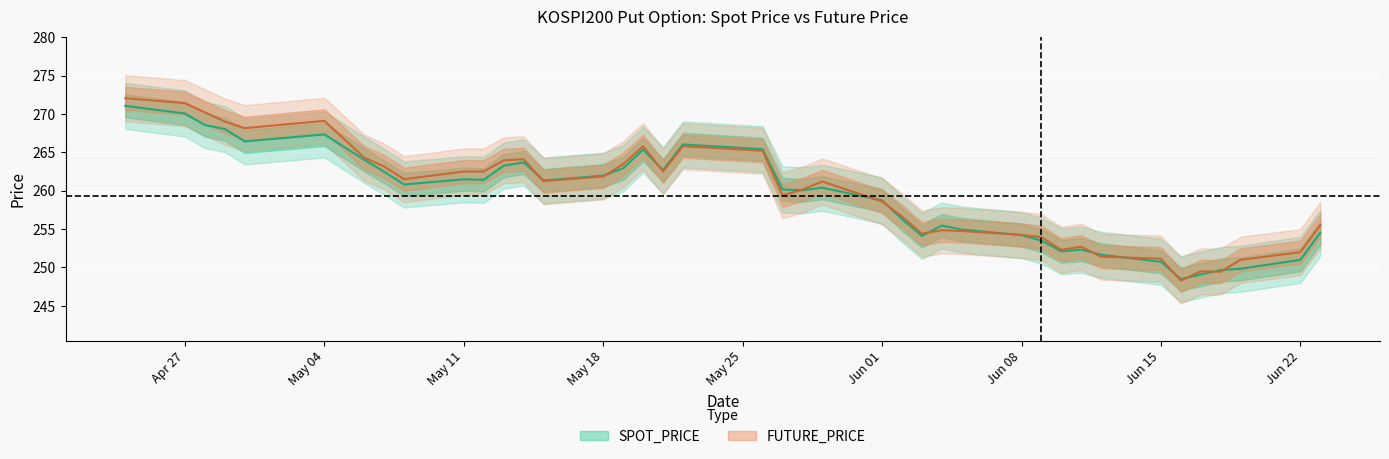

What is the difference between the maximum and second lowest values in the SPOT_PRICE series?

22.0